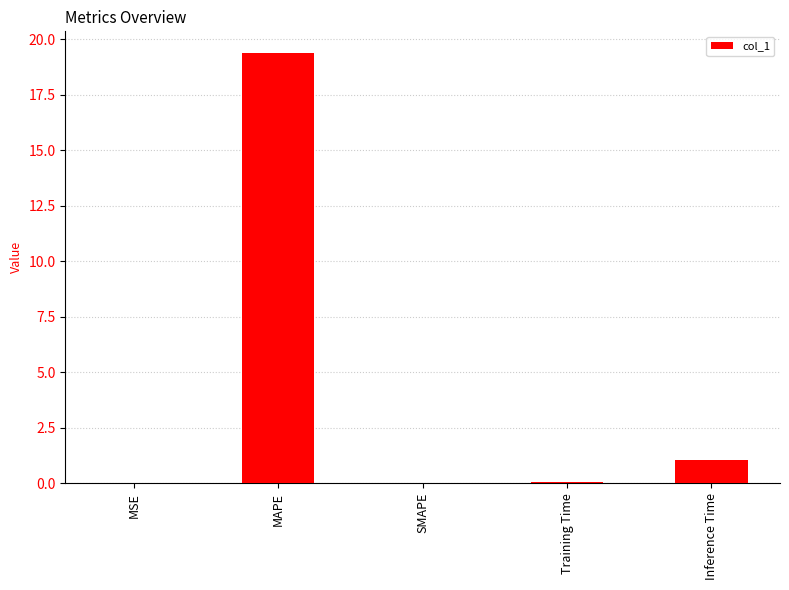

Are the bars horizontal?

No